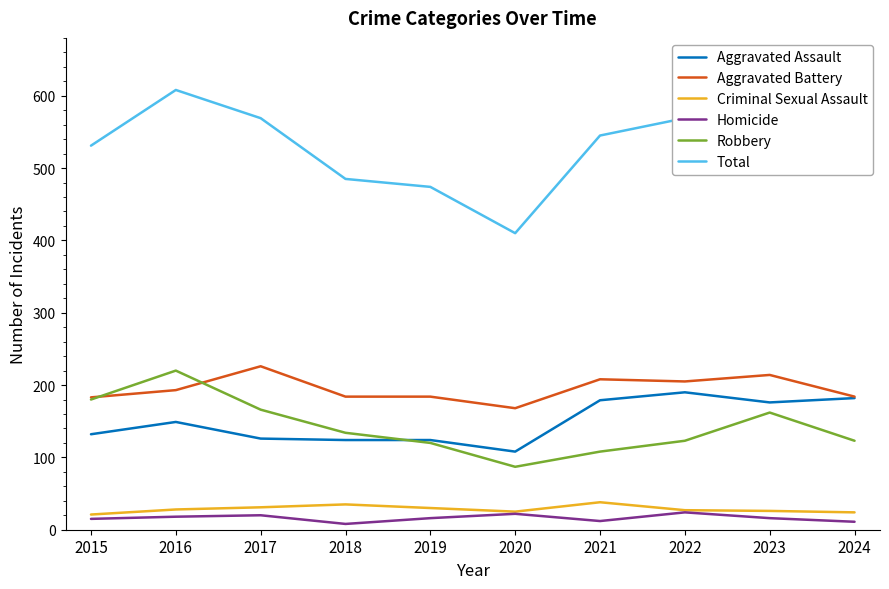

Which series has the widest spread of values?

Total